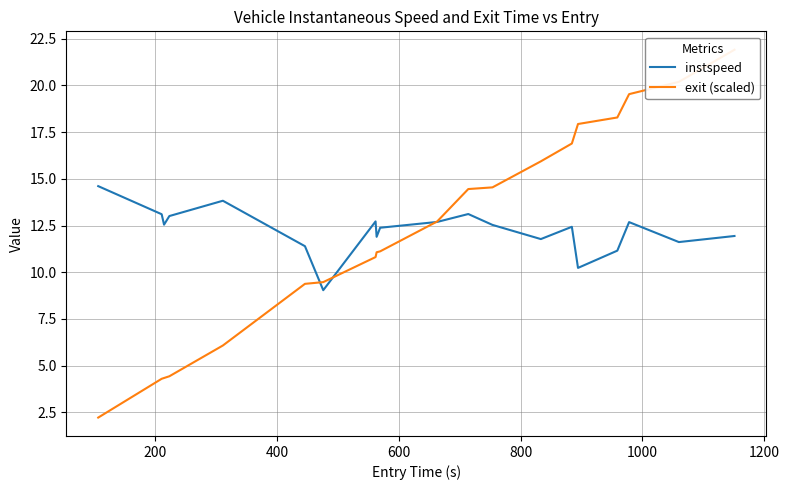

The value of exit (scaled) at 1400 is 4.0. True or false?

False